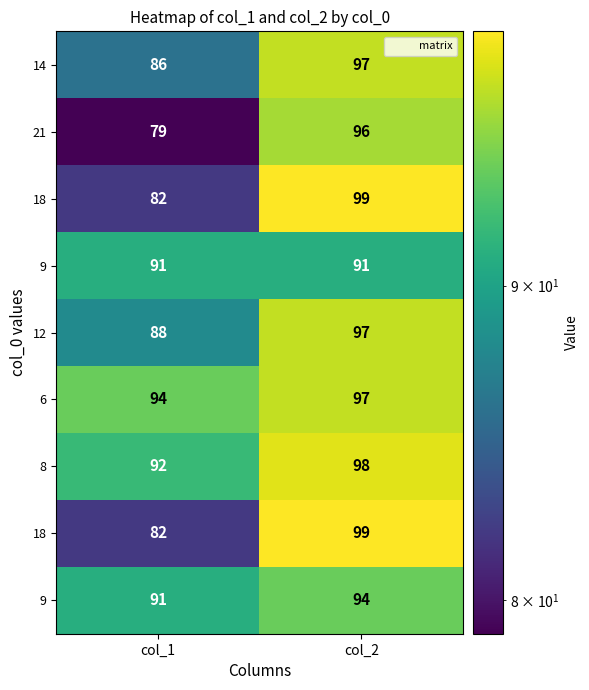

What is the total value across all series at col_1?

785